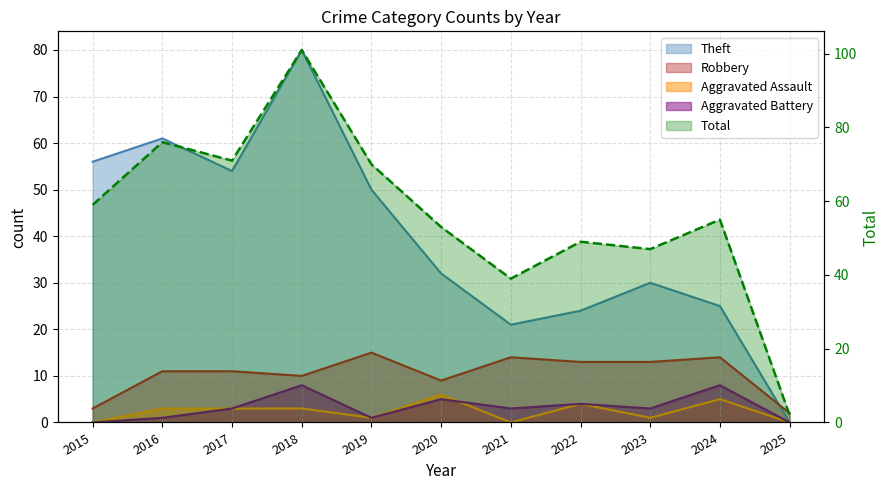

Reading right to left, list all the values displayed in this chart.

Robbery: 2	14	13	13	14	9	15	10	11	11	3
Theft: 0	25	30	24	21	32	50	80	54	61	56
Aggravated Assault: 0	5	1	4	0	6	1	3	3	3	0
Aggravated Battery: 0	8	3	4	3	5	1	8	3	1	0
Total: 2	55	47	49	39	53	70	101	71	76	59